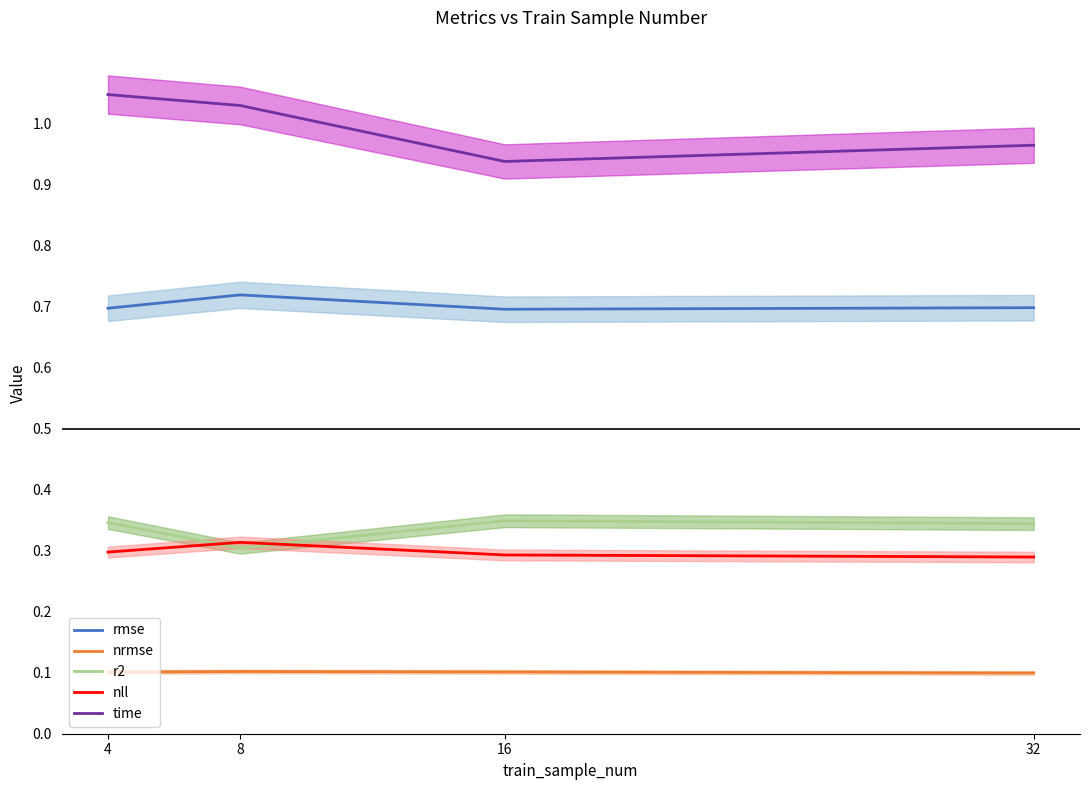

True or false: nrmse and rmse intersect in this chart.

False